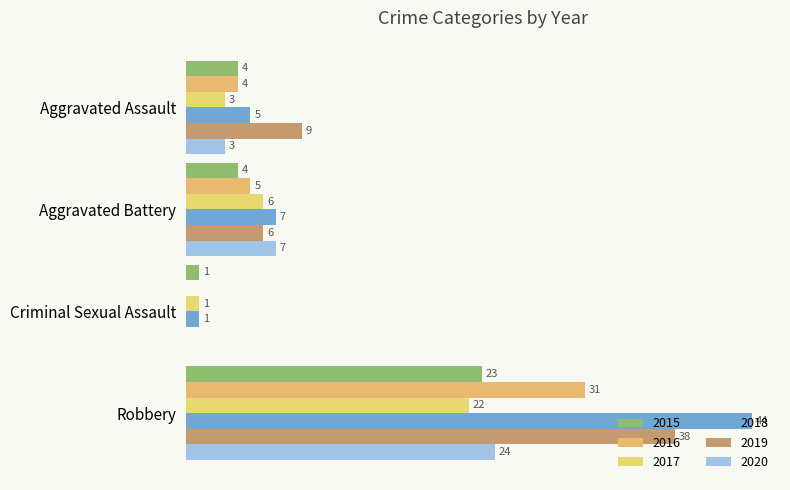

What is the difference between the maximum and minimum values in the 2018 series?

43